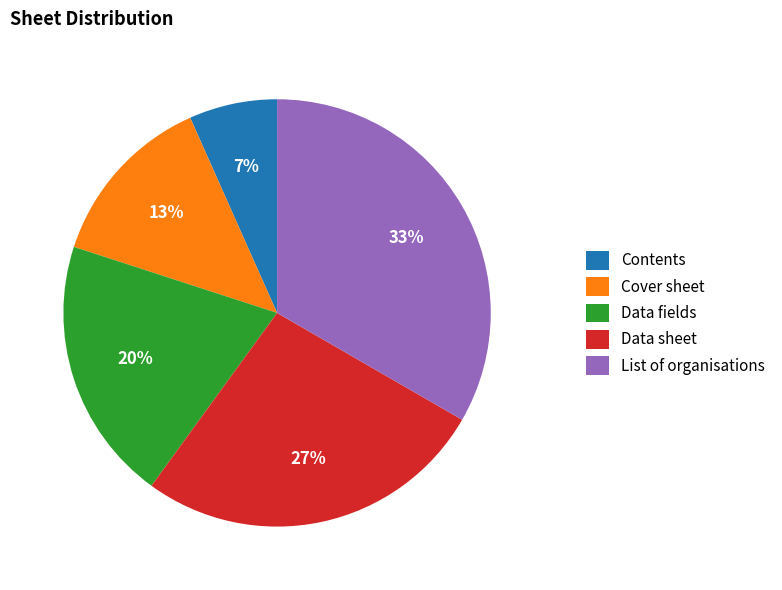

Do List of organisations and Data fields together represent more than half of the pie?

Yes